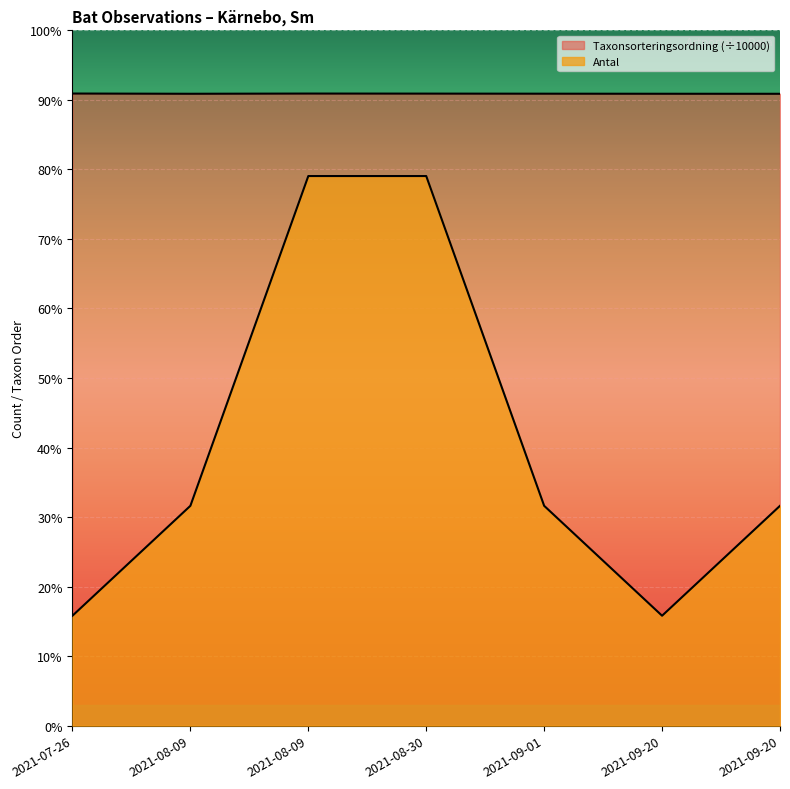

Reading left to right, list all the values displayed in this chart.

Antal: 2021-07-26=1.0	2021-08-09=2.0	2021-08-09=5.0	2021-08-30=5.0	2021-09-01=2.0	2021-09-20=1.0	2021-09-20=2.0
Taxonsorteringsordning: 2021-07-26=5.8	2021-08-09=5.7	2021-08-09=5.8	2021-08-30=5.7	2021-09-01=5.7	2021-09-20=5.7	2021-09-20=5.7